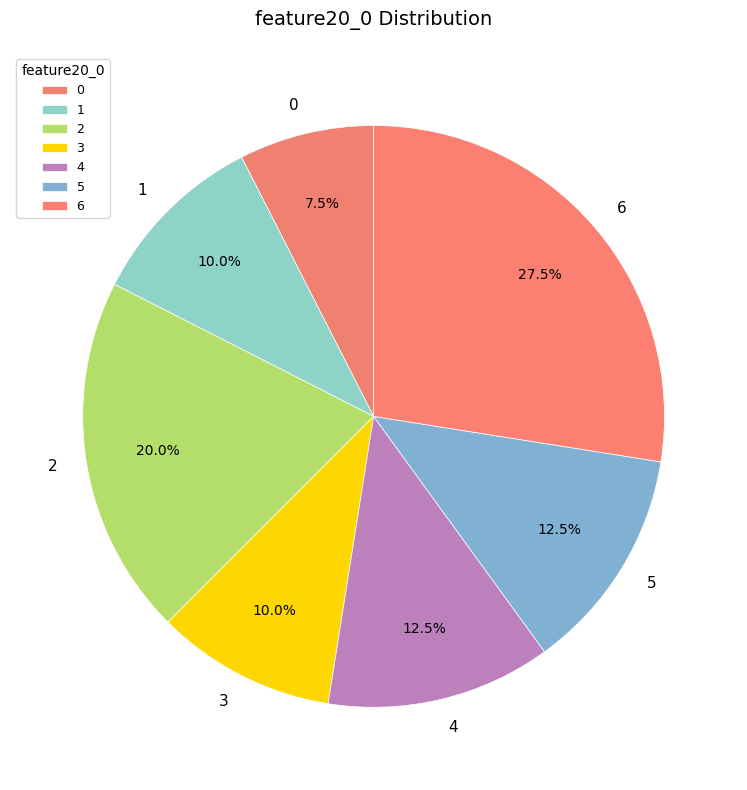

Approximately how many times larger is the value at 5 compared to 6?

0.5